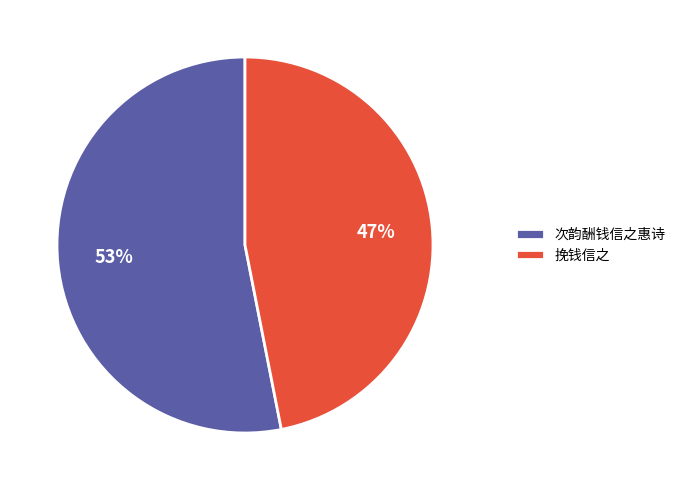

Is the sum of 次韵酬钱信之惠诗 and 挽钱信之 greater than half?

Yes